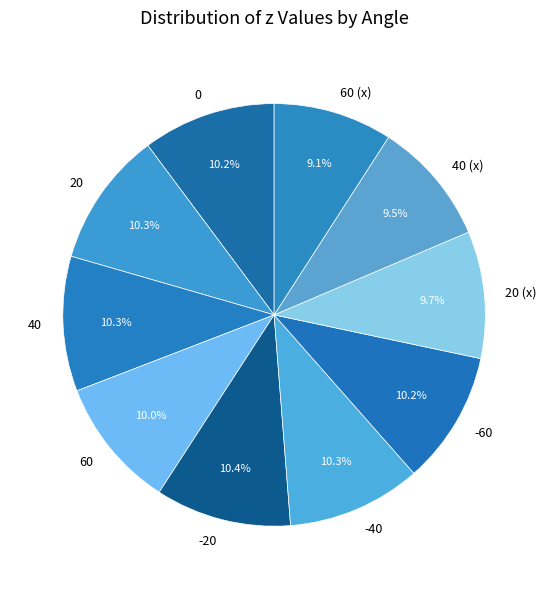

Is there a majority slice in this chart?

No